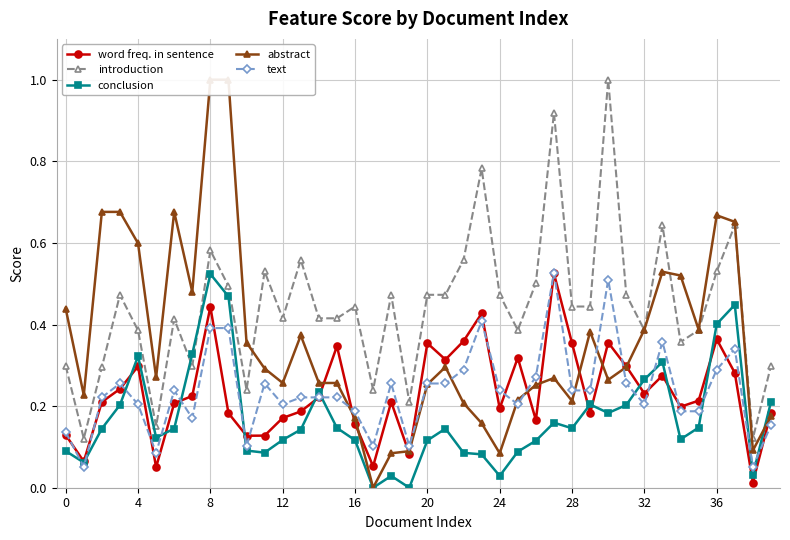

How many times do conclusion and introduction cross each other?

2